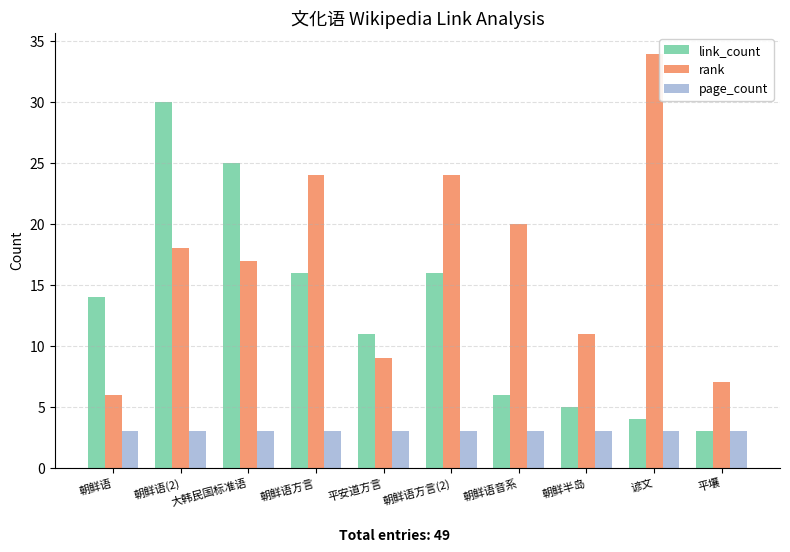

Which series has the largest range (max minus min)?

rank